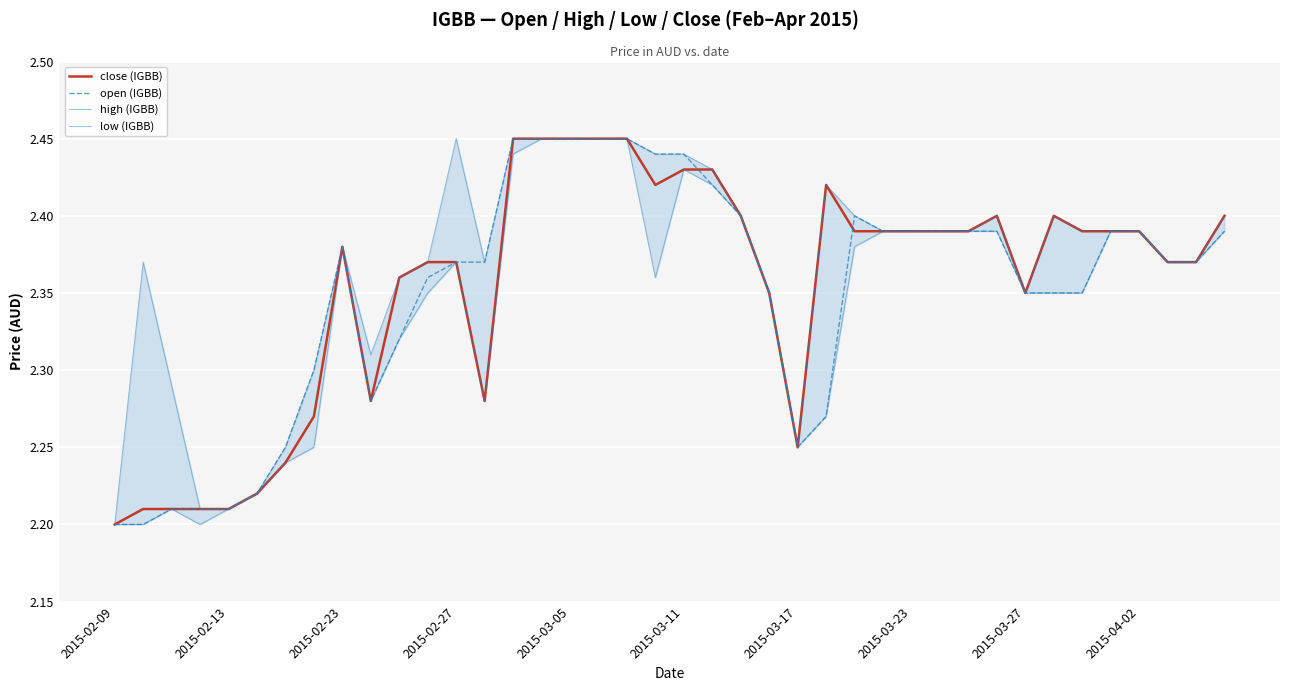

Count the number of data series in this chart.

4